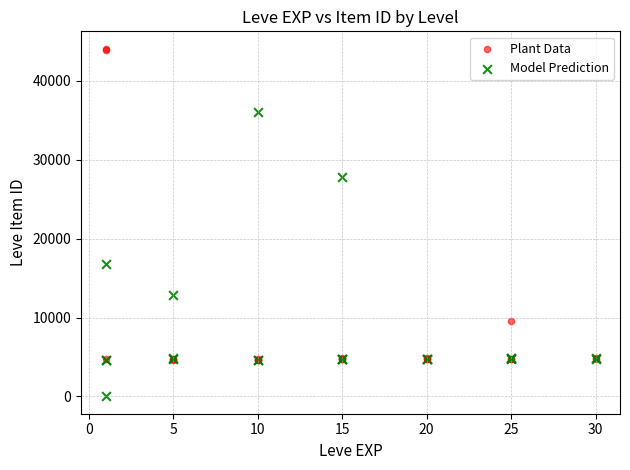

Which series reaches the maximum Y coordinate?

Plant Data